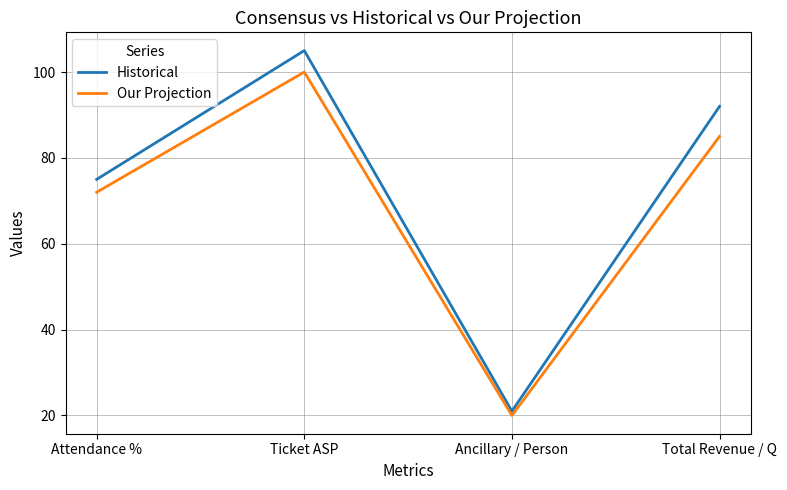

What position from the left is Total Revenue / Q?

4